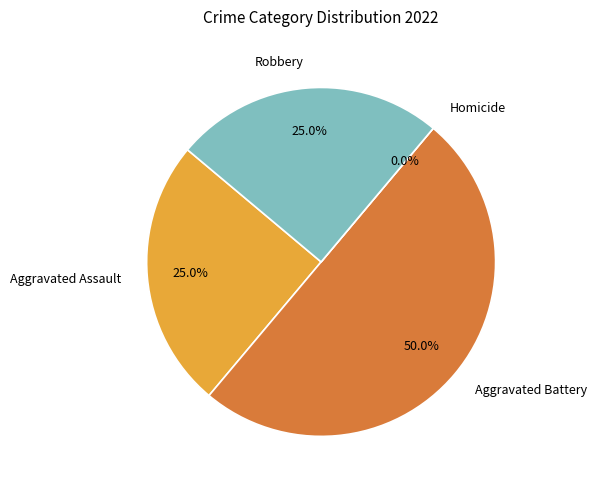

Is it true that Aggravated Battery is 57% of the pie?

False